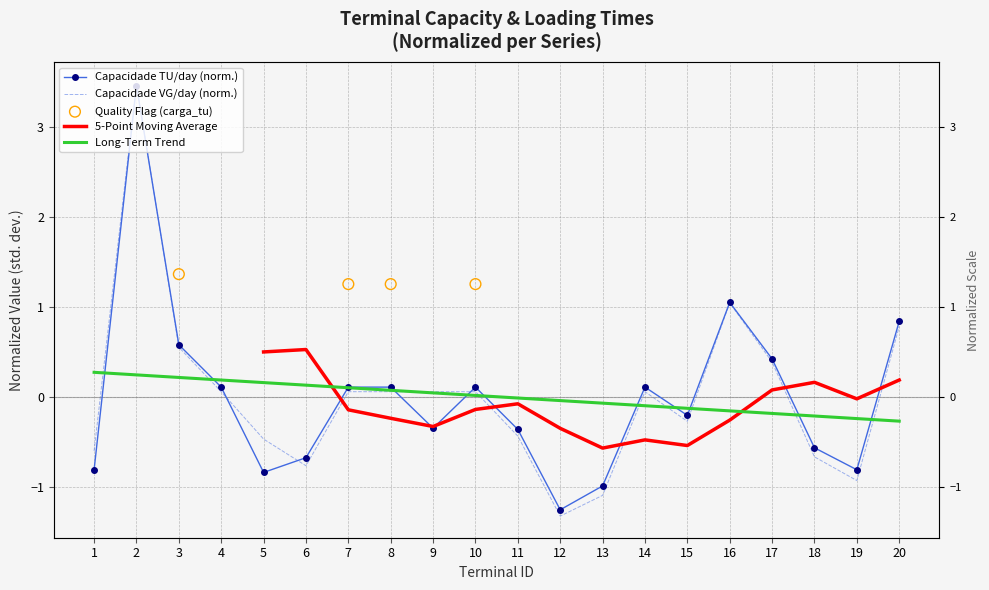

Which series has the largest total across all categories?

capacidade_vg_dia